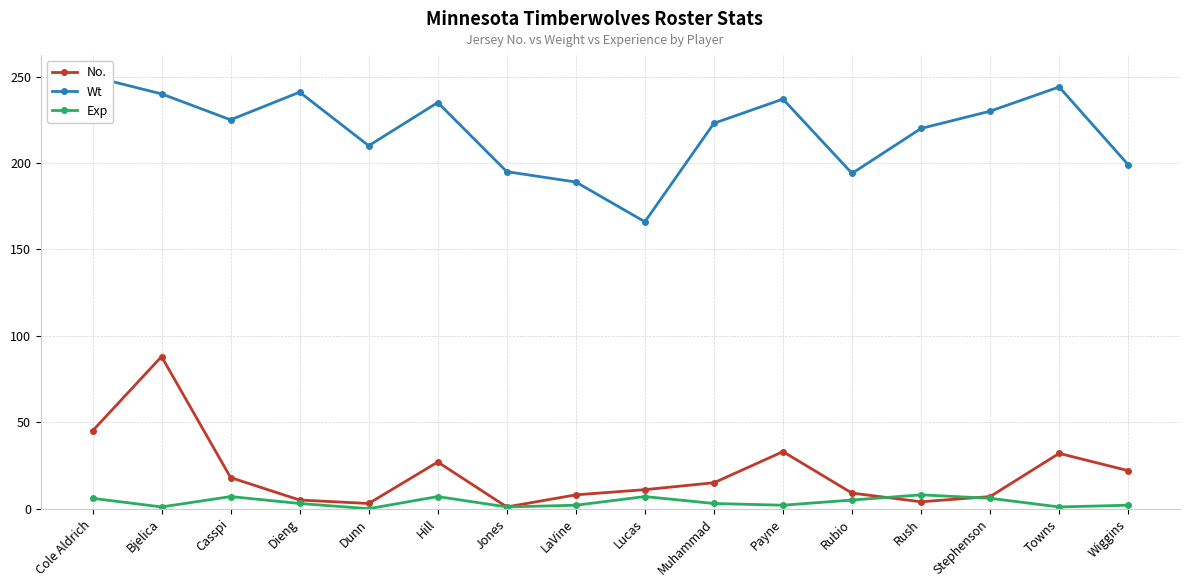

How many values in the No. series are below 15?

8